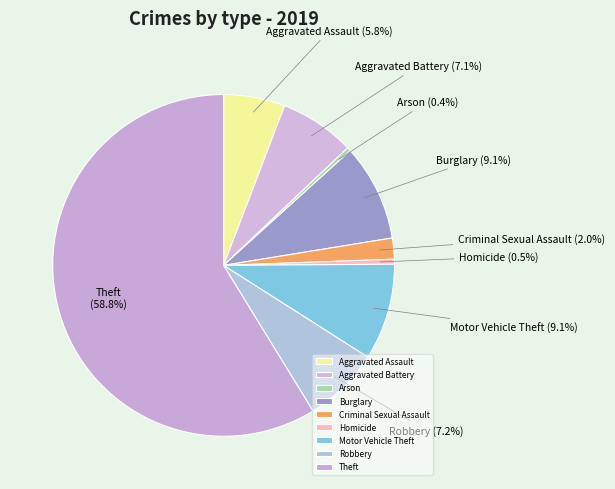

Approximately how many times larger is the value at Theft compared to Aggravated Assault?

10.1